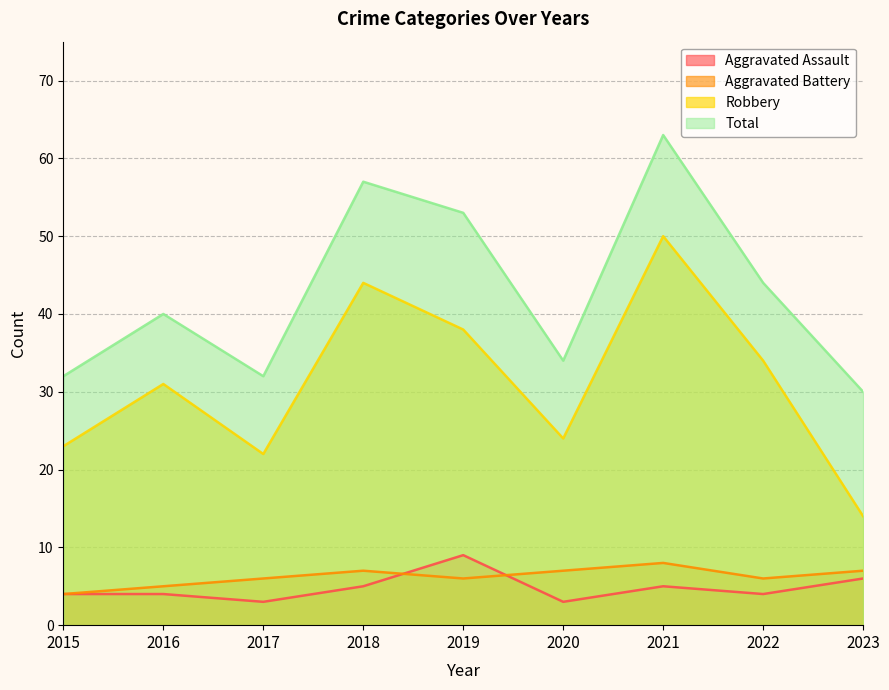

At which category does the chart reach its minimum across all series?

2017